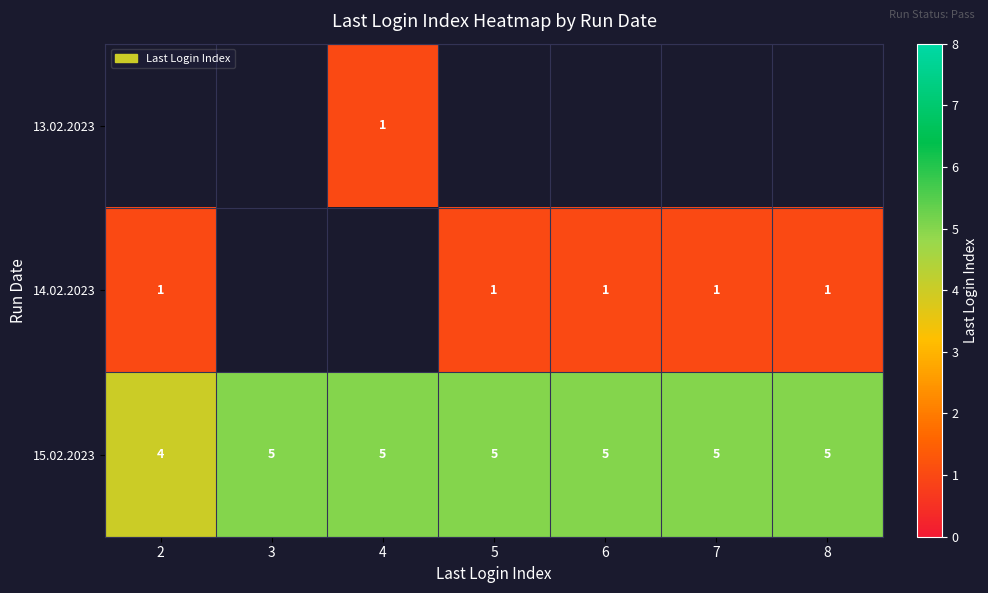

Count the 15.02.2023 values in the range 5 to 6.

6